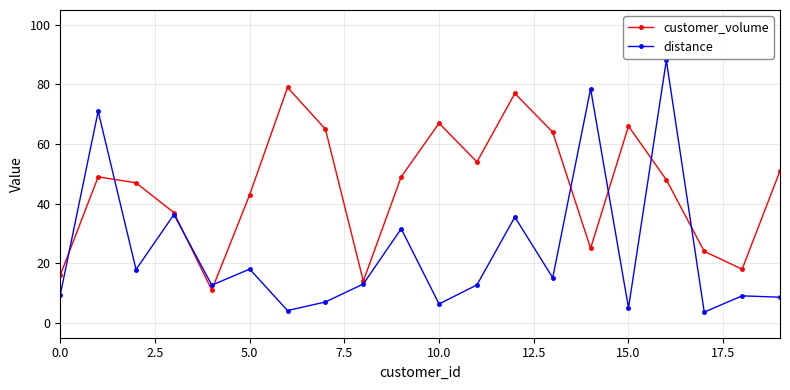

Does the chart have visible grid lines?

Yes